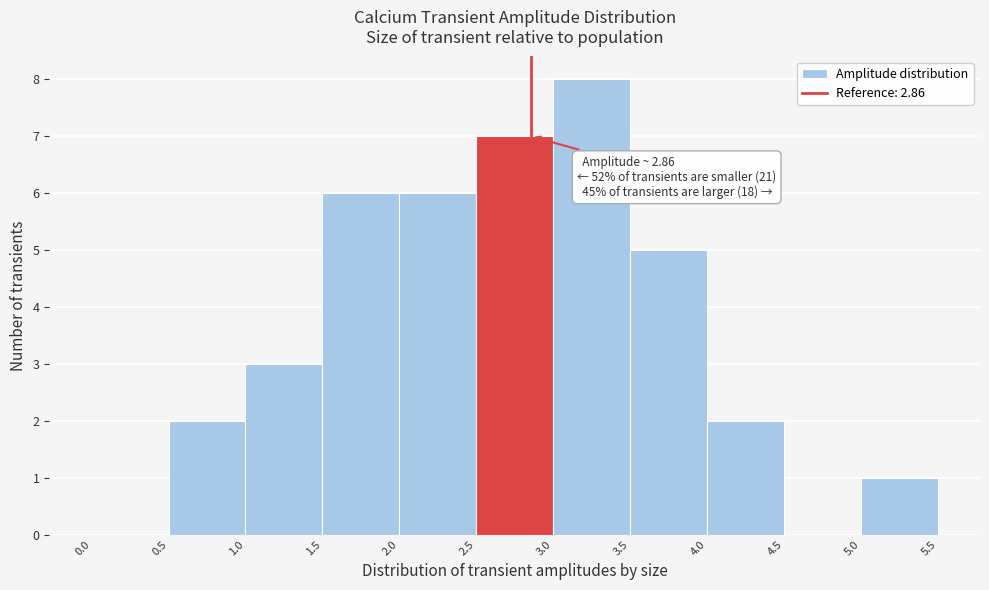

Over which range of the x-axis is the bar tallest?

3.0 to 3.5